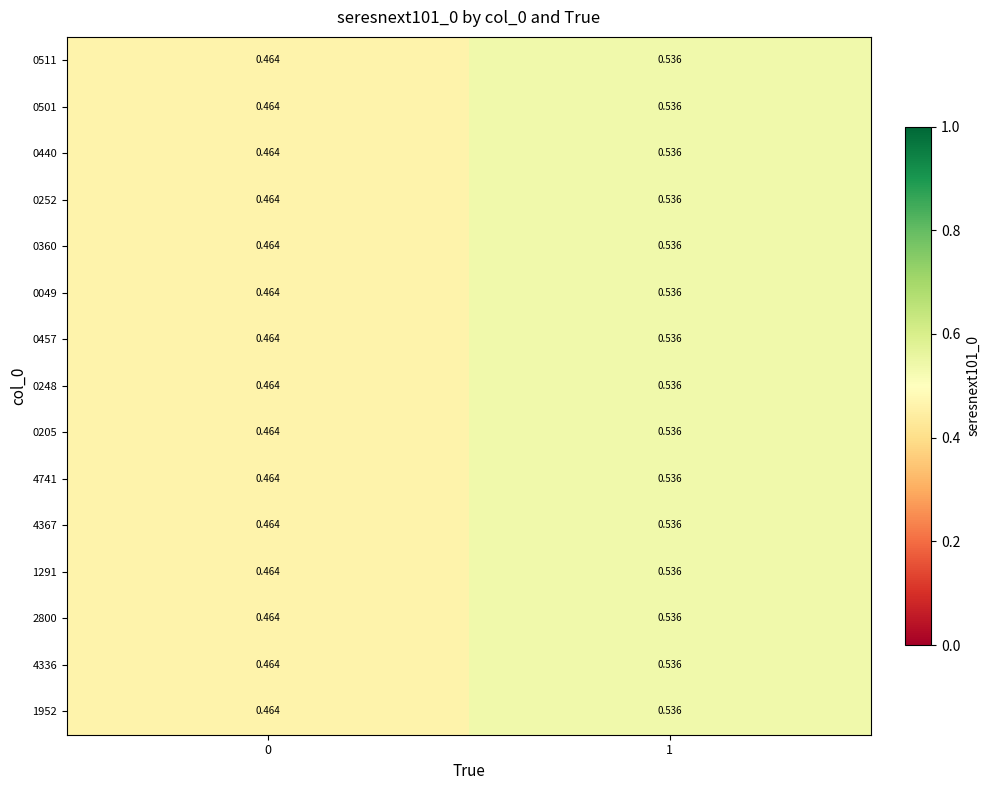

At how many categories does at least one series exceed 0?

2